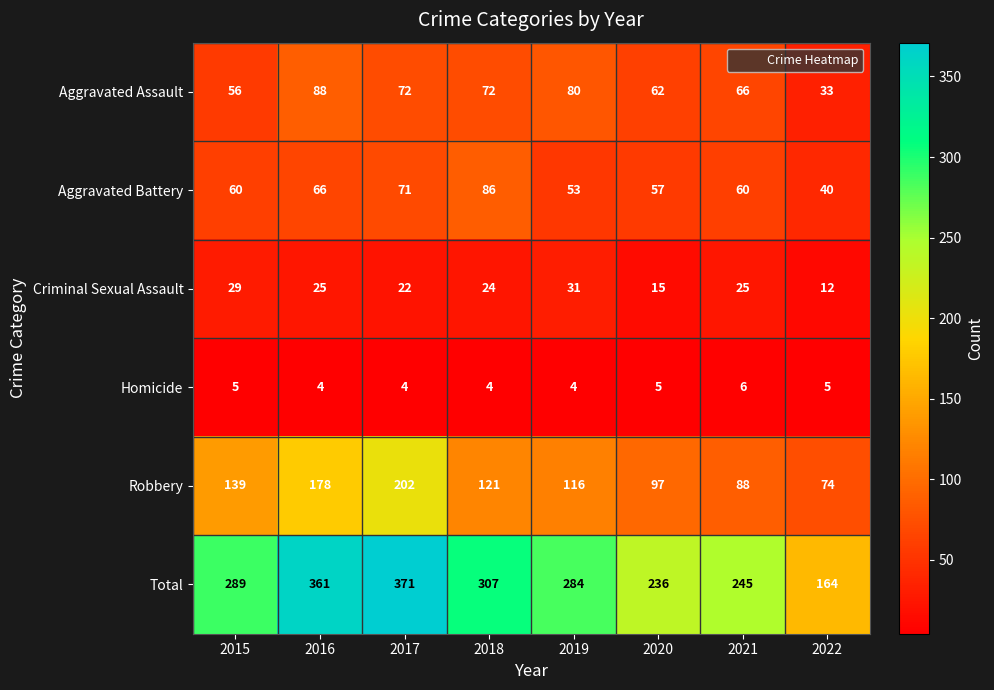

How many distinct data groups are displayed?

6